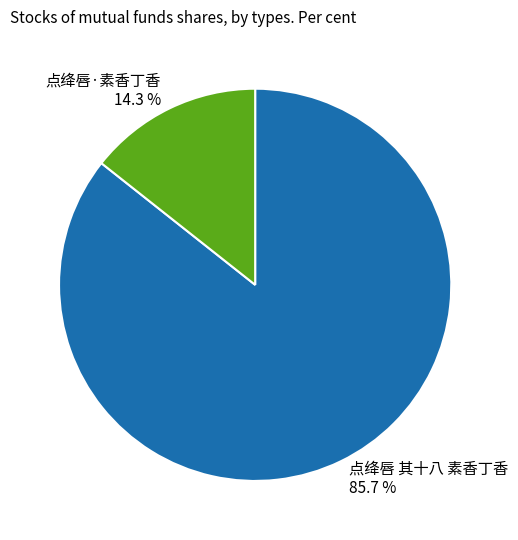

Does any single category account for the majority?

Yes